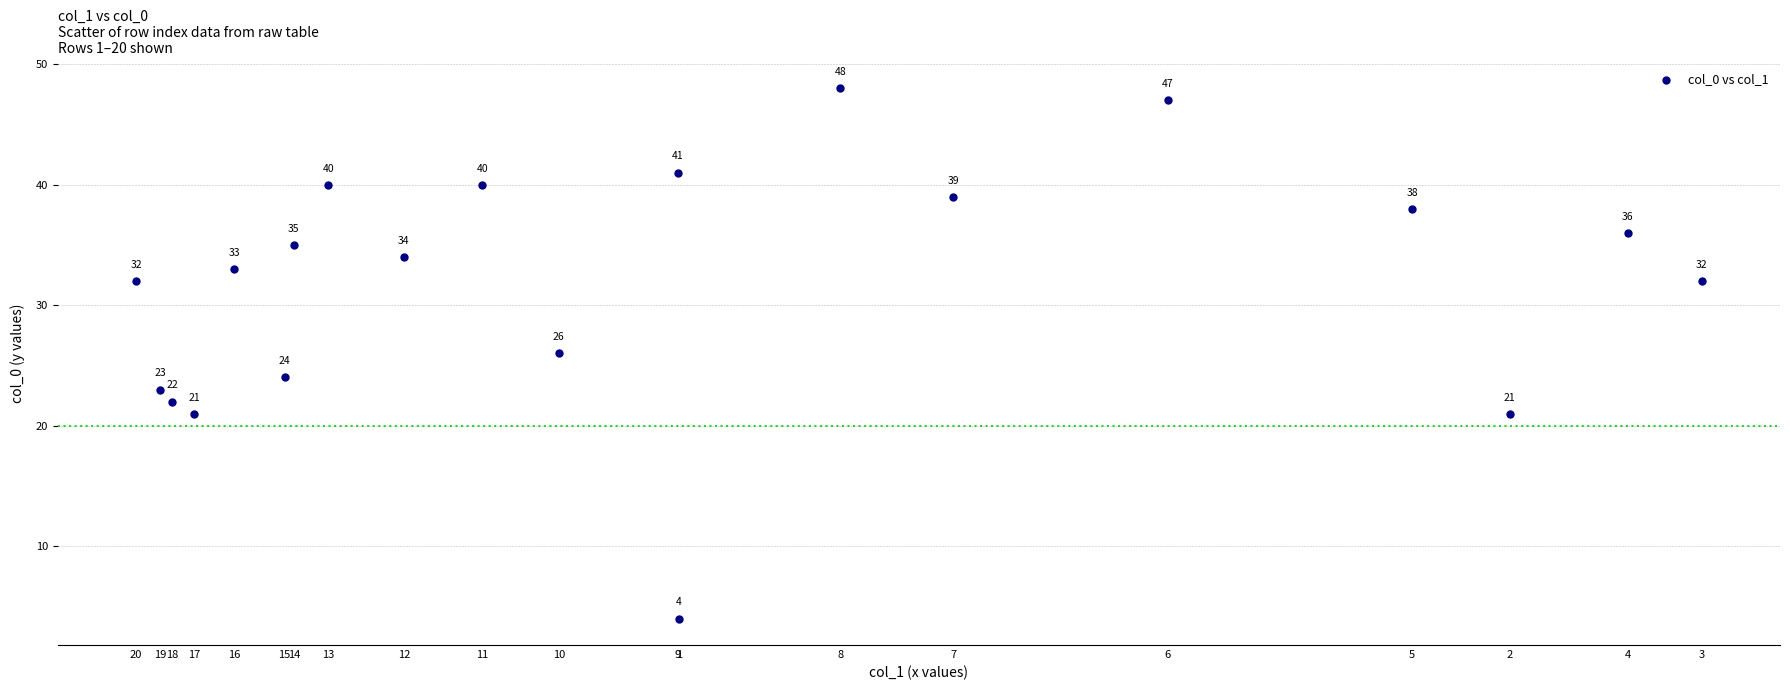

What Y value in the scatter plot is closest to 26?

26